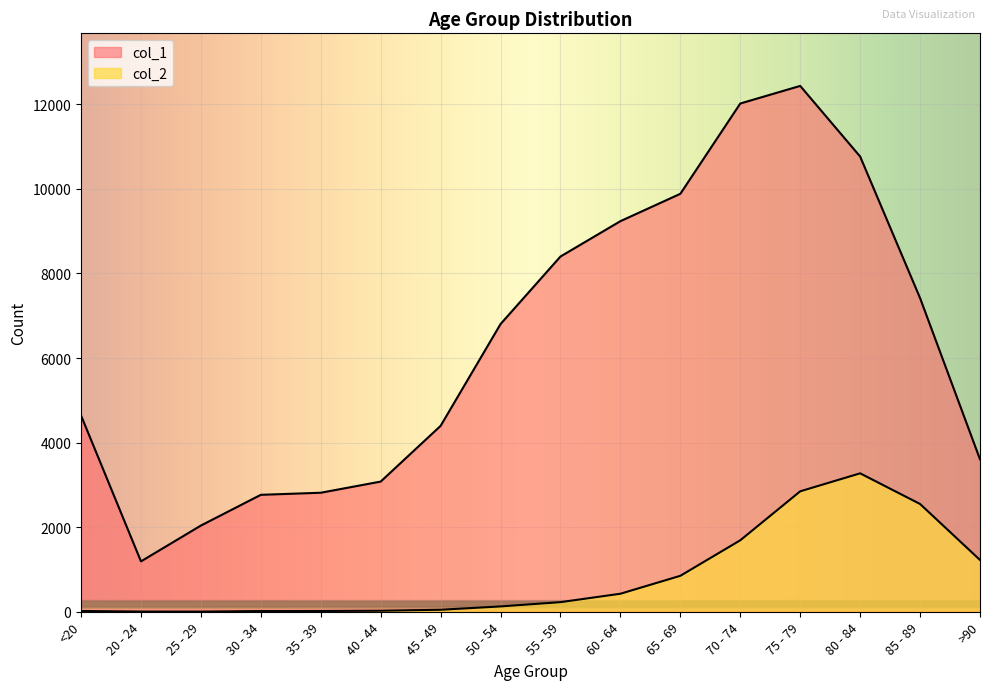

Reading left to right, transcribe all the data shown in this chart.

col_1: <20=4641	20 - 24=1191	25 - 29=2038	30 - 34=2765	35 - 39=2814	40 - 44=3078	45 - 49=4396	50 - 54=6803	55 - 59=8400	60 - 64=9236	65 - 69=9883	70 - 74=12018	75 - 79=12434	80 - 84=10764	85 - 89=7417	>90=3604
col_2: <20=18	20 - 24=4	25 - 29=3	30 - 34=17	35 - 39=18	40 - 44=24	45 - 49=47	50 - 54=126	55 - 59=227	60 - 64=426	65 - 69=850	70 - 74=1690	75 - 79=2848	80 - 84=3273	85 - 89=2548	>90=1224